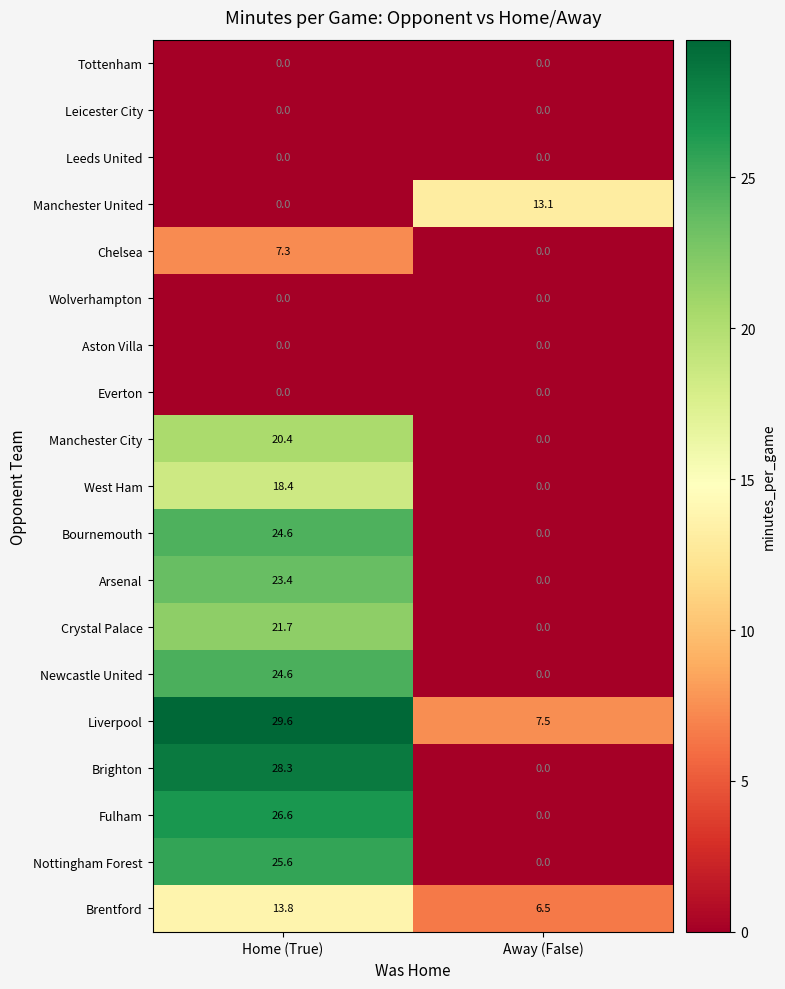

Where is Liverpool nearest to the value 18?

Away (False)